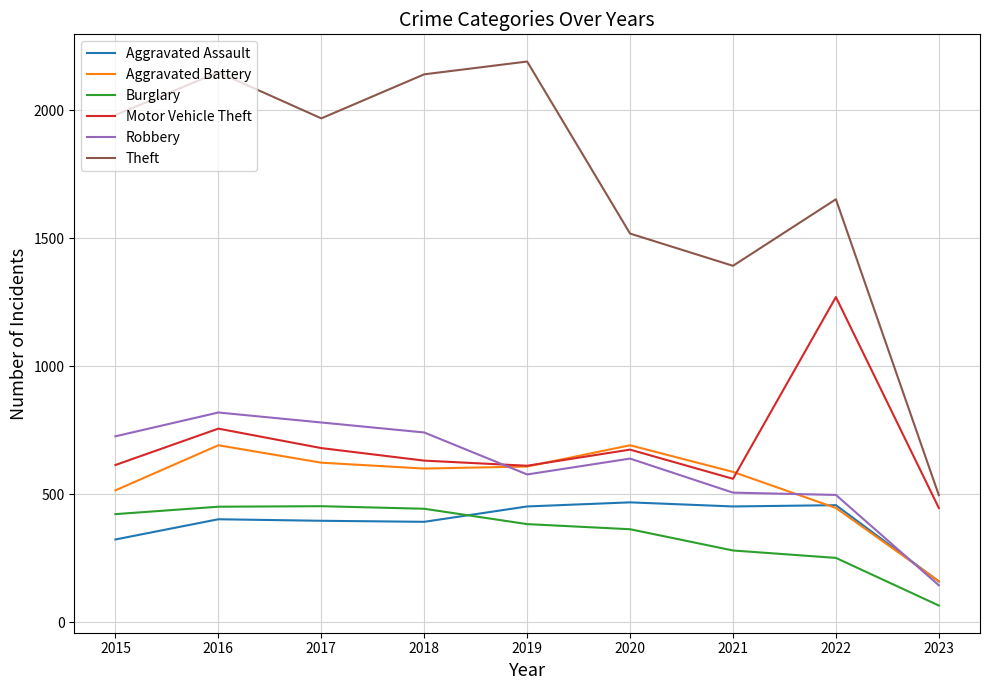

Where does the Motor Vehicle Theft series first go above 631?

2016